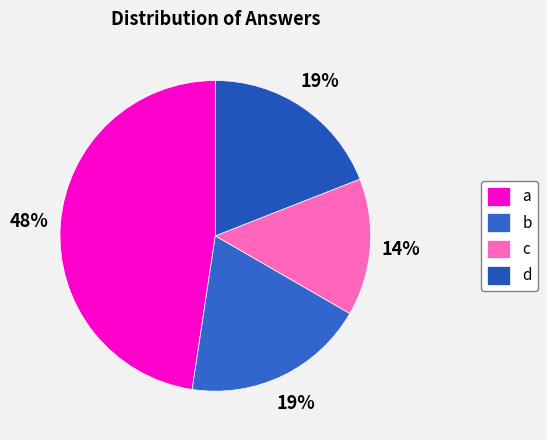

The a slice represents 56% of the pie. True or false?

False